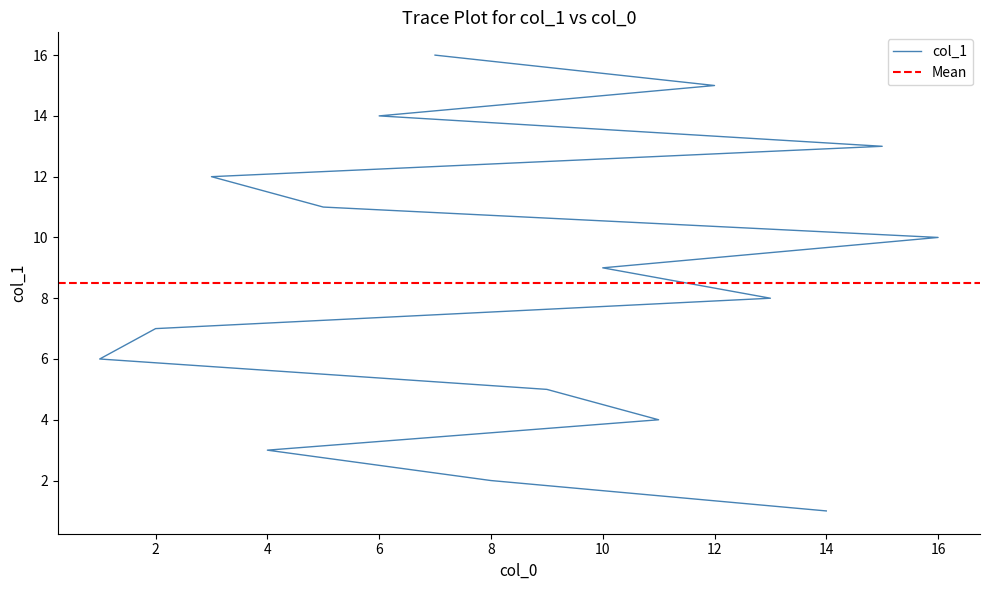

True or false: the data shows 2 at 14.

False